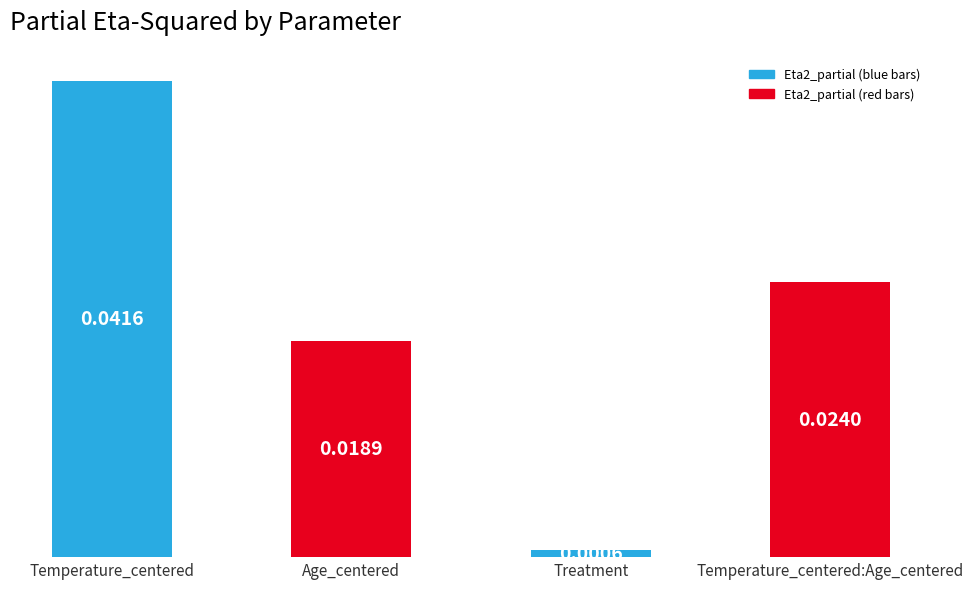

Between Age_centered and Treatment, which is larger?

Age_centered